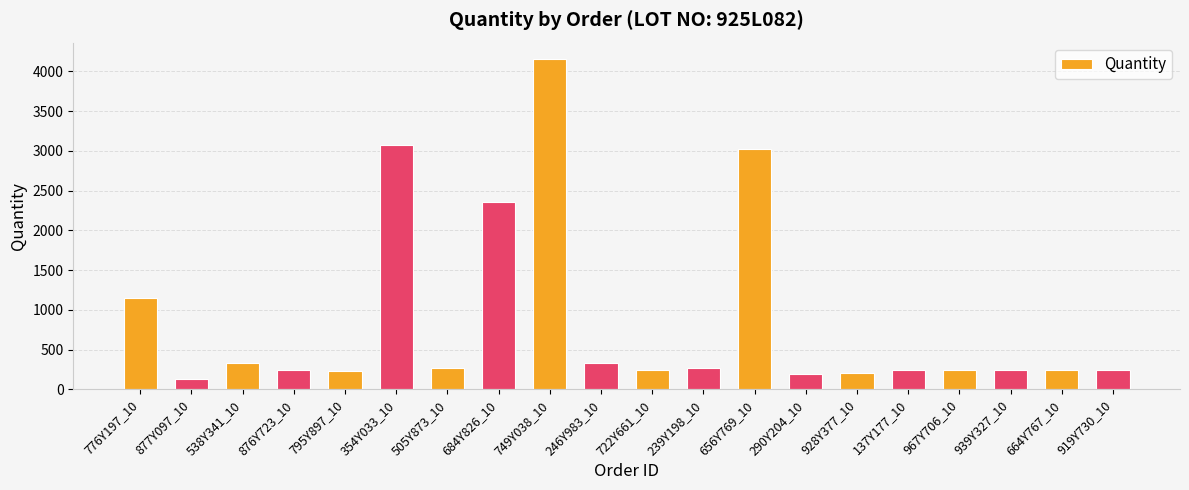

What value does the data have at 939Y327_10?

245